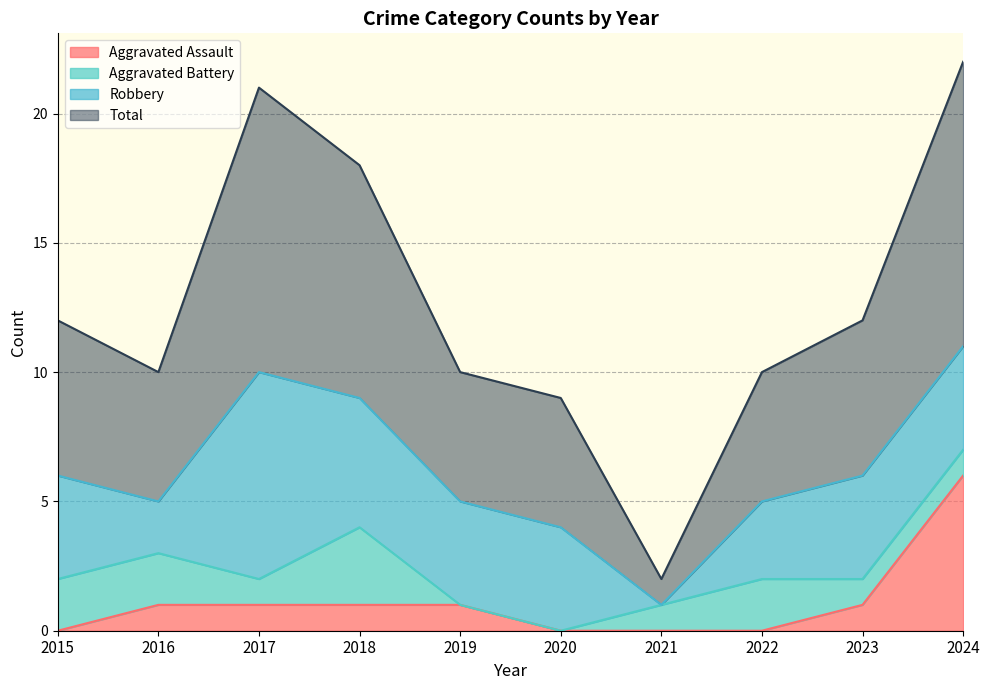

How many values in the Aggravated Assault series exceed 1?

1